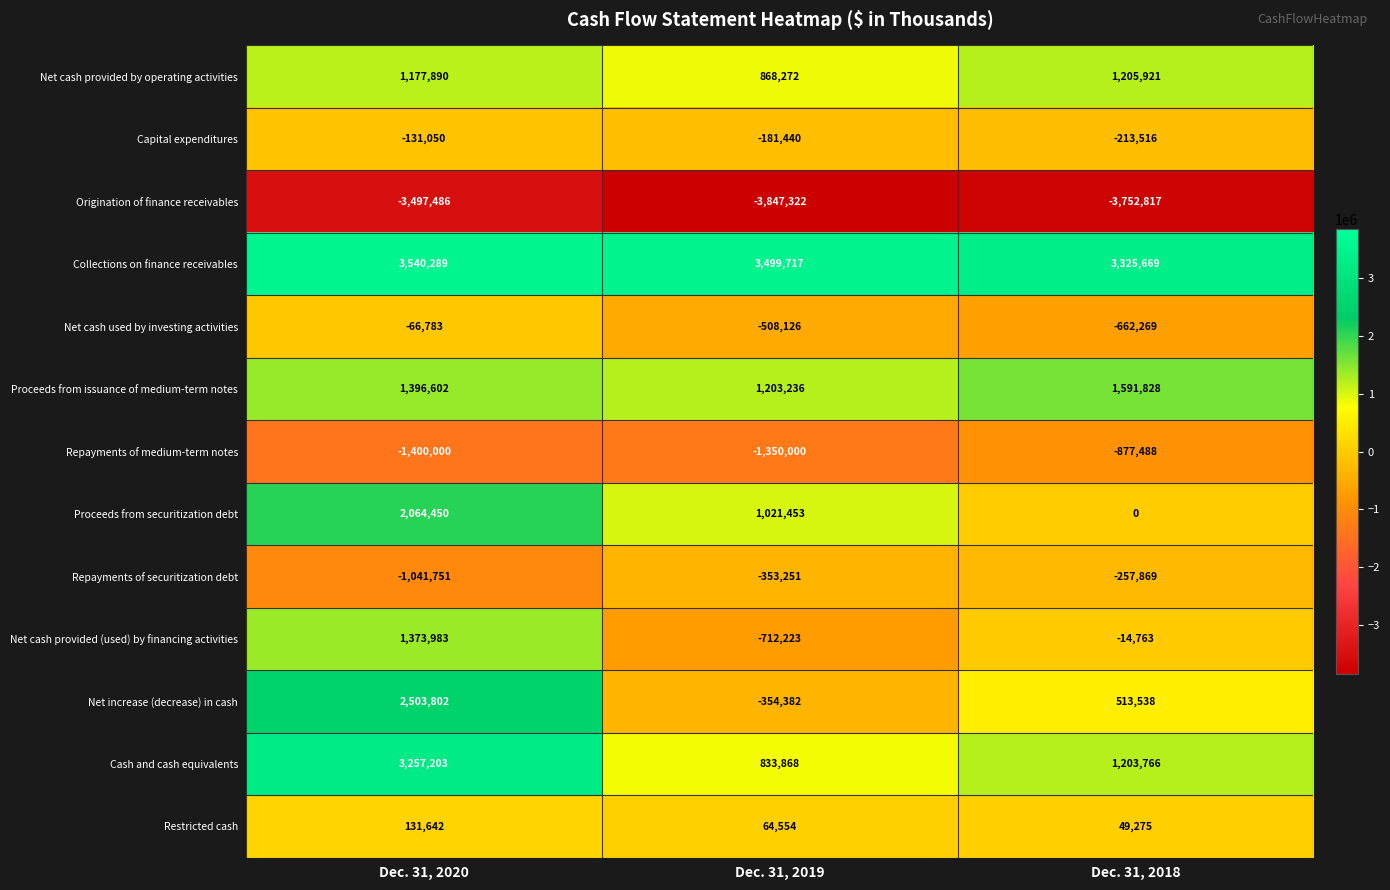

Which series has the largest total across all categories?

Collections on finance receivables